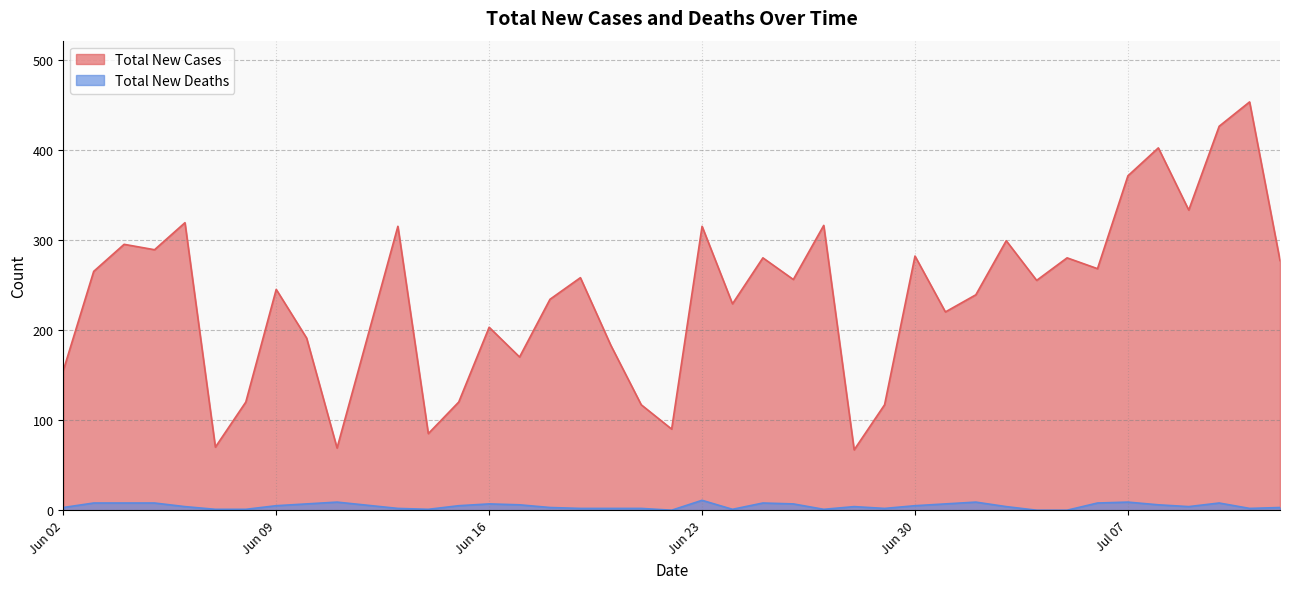

What is the greatest value displayed?

453